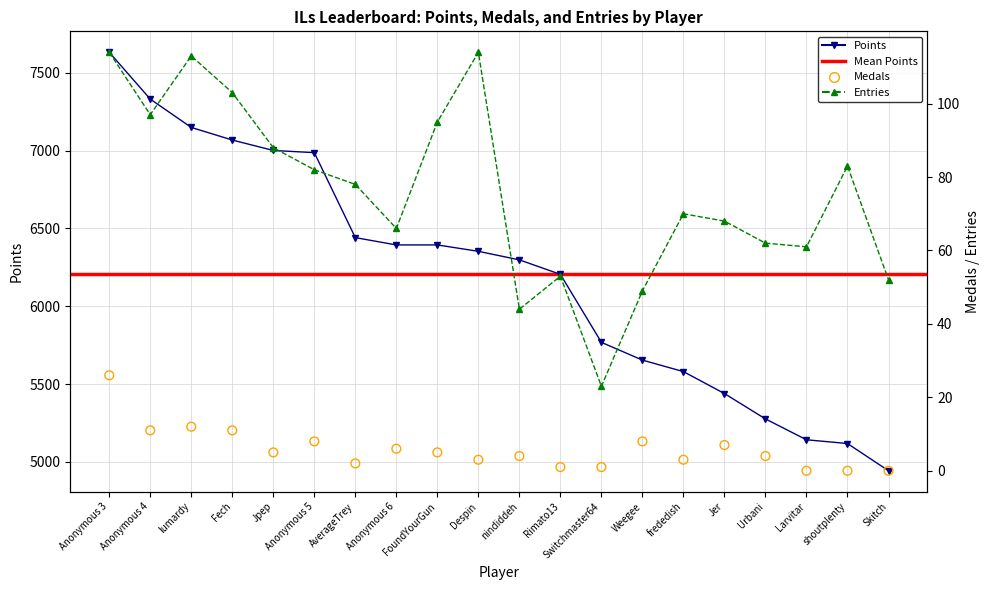

At how many categories does at least one series exceed 3611?

20